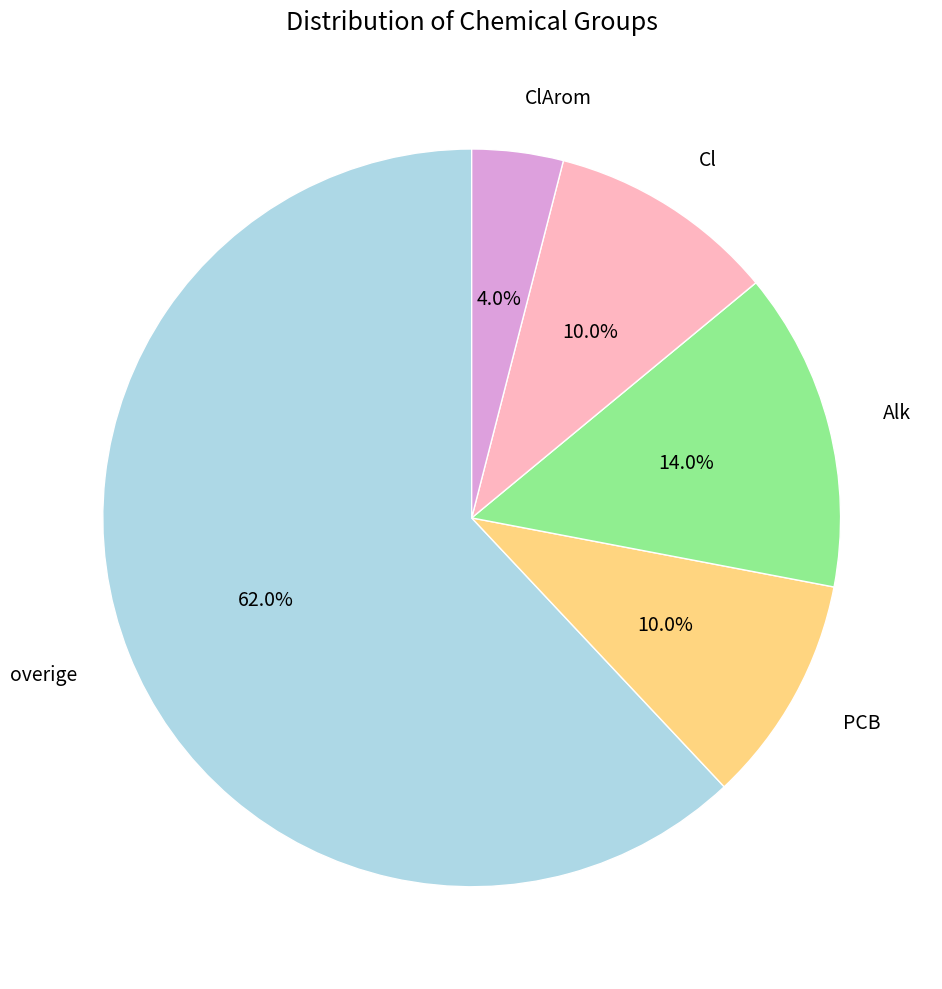

How many segments does this pie chart have?

5